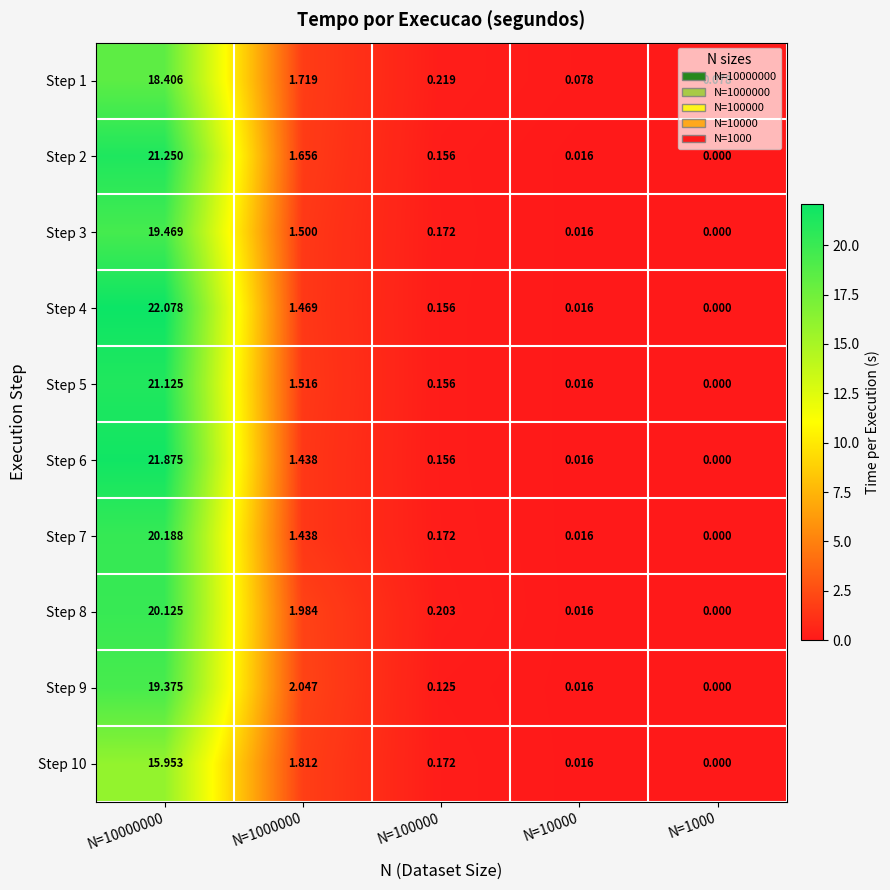

Is the value of Step 7 at N=100000 greater than the value of Step 6 at N=10000?

Yes